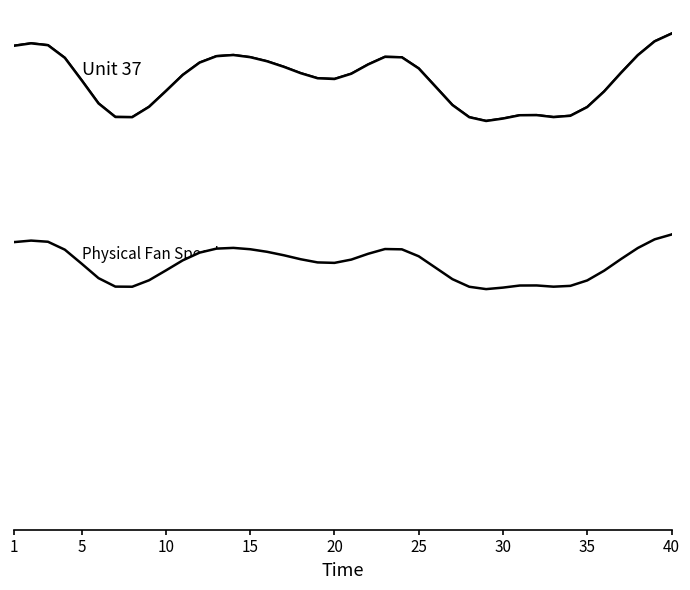

What is the difference between the highest and lowest values at 20?

0.7